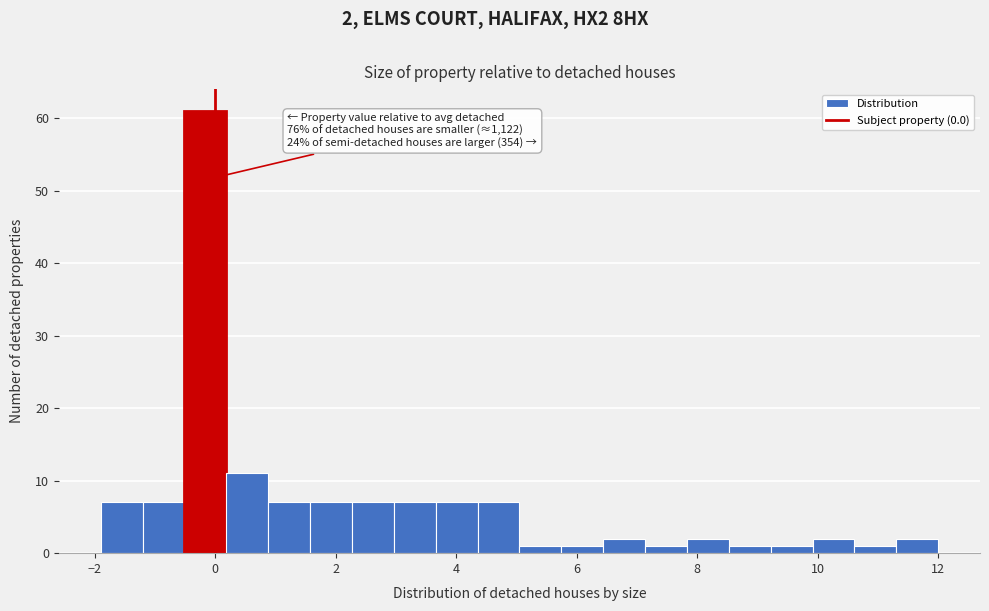

Around what value on the x-axis is the tallest bar? Give the approximate position of its centre, as read against the axis.

-0.2